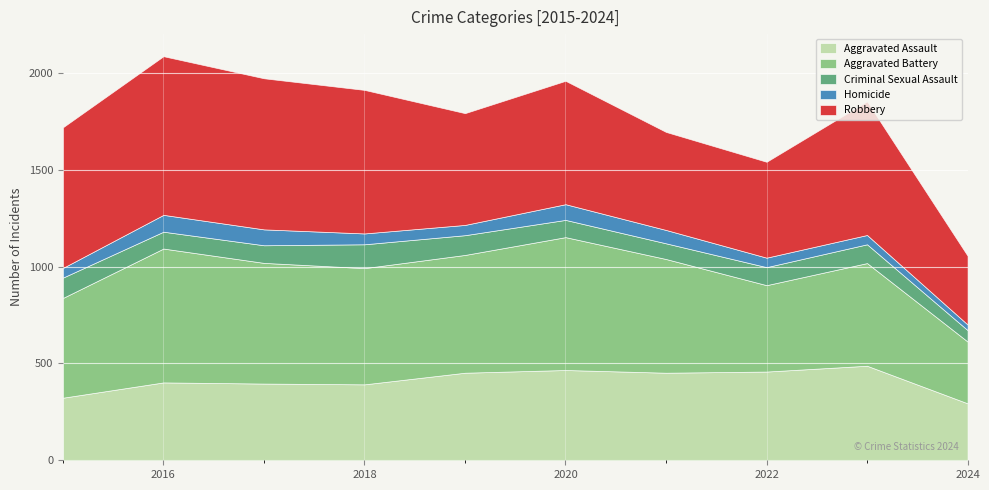

The value of Homicide at 2018 is 56. True or false?

True